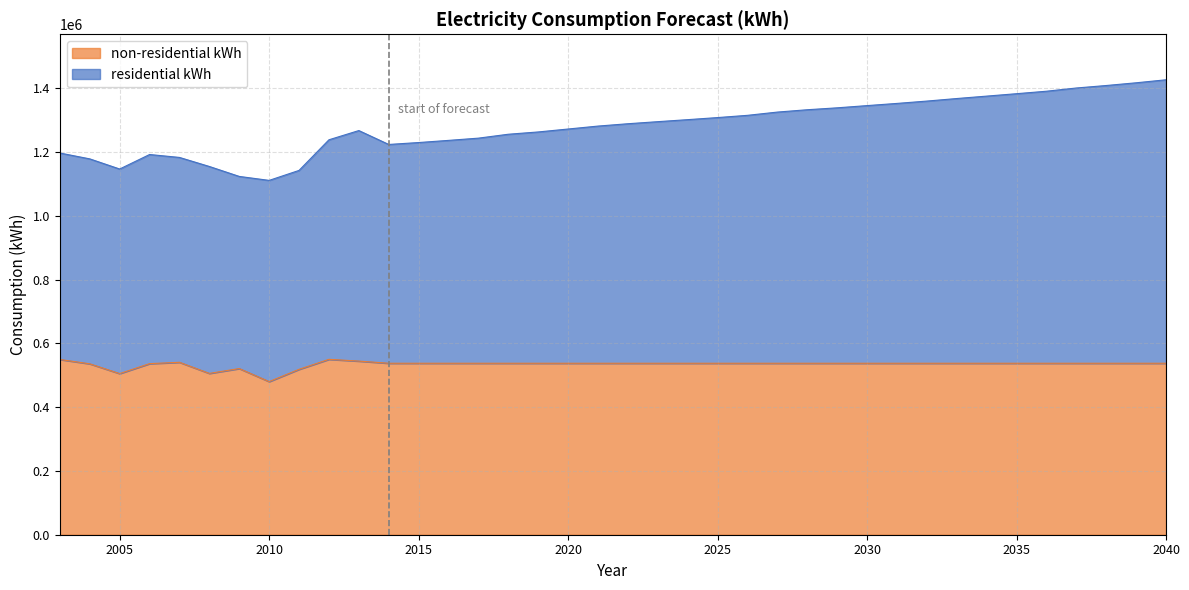

At which label does non-residential kWh first exceed 537857?

2003